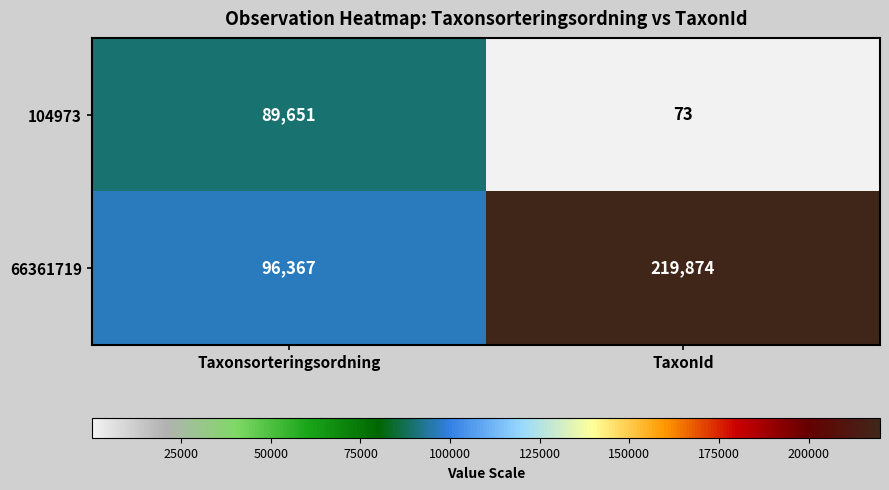

At how many categories does at least one series exceed 111143?

1